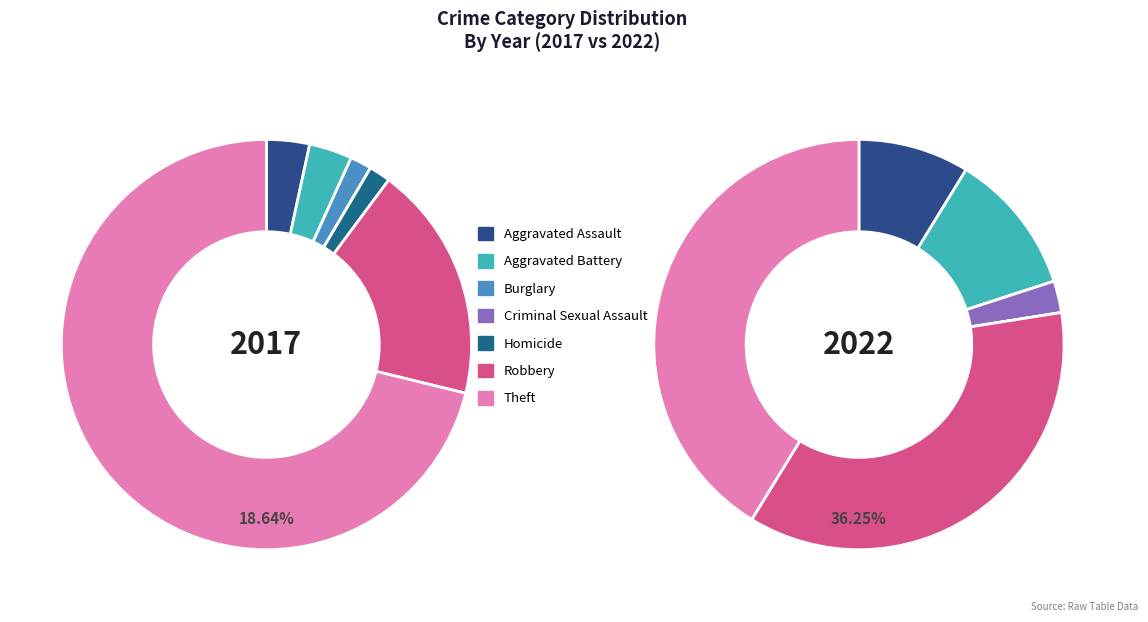

The values_2022 slice represents 15% of the pie. True or false?

False